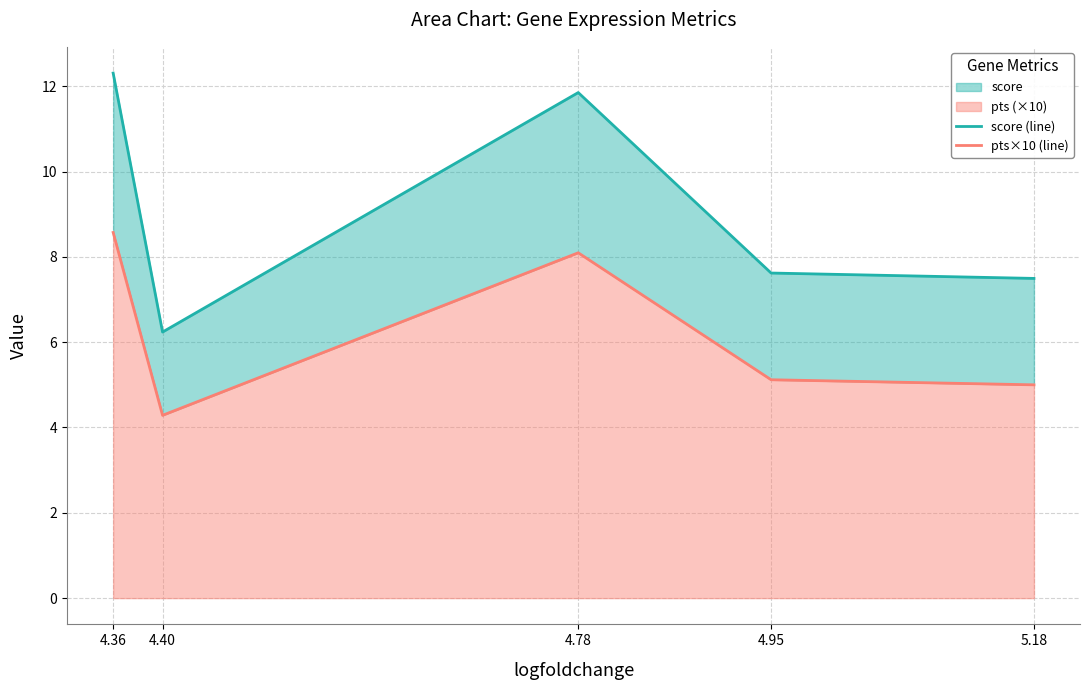

In pts×10 (line), how many points are lower than both neighbors (excluding endpoints)?

1